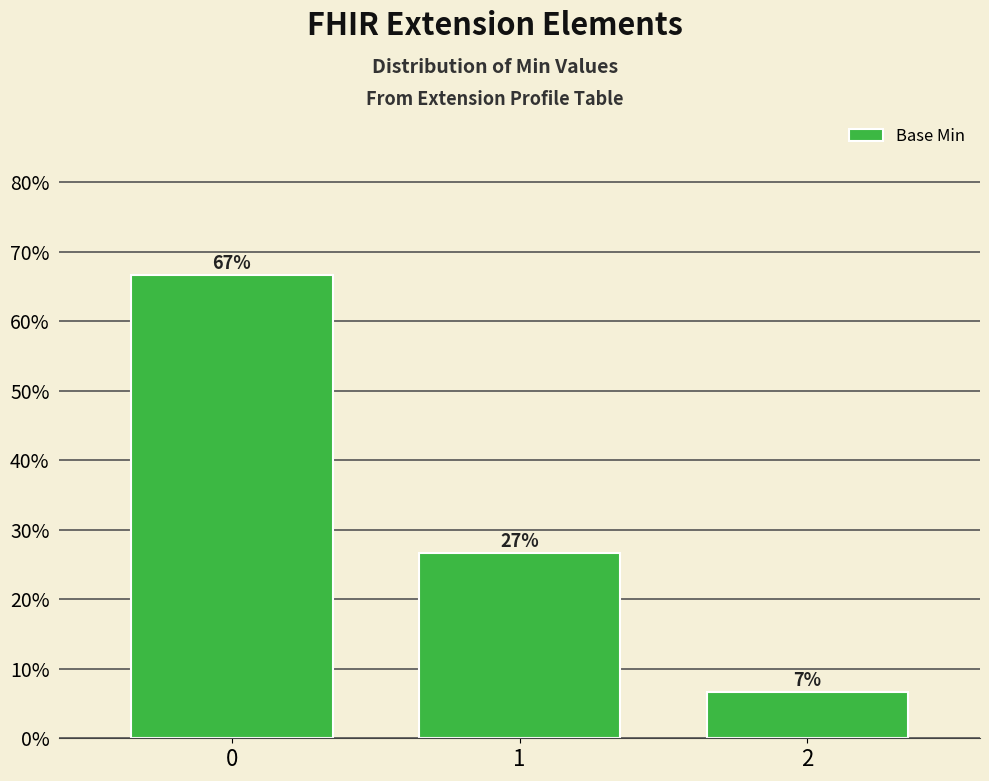

Which has a higher value, 2 or 1?

1